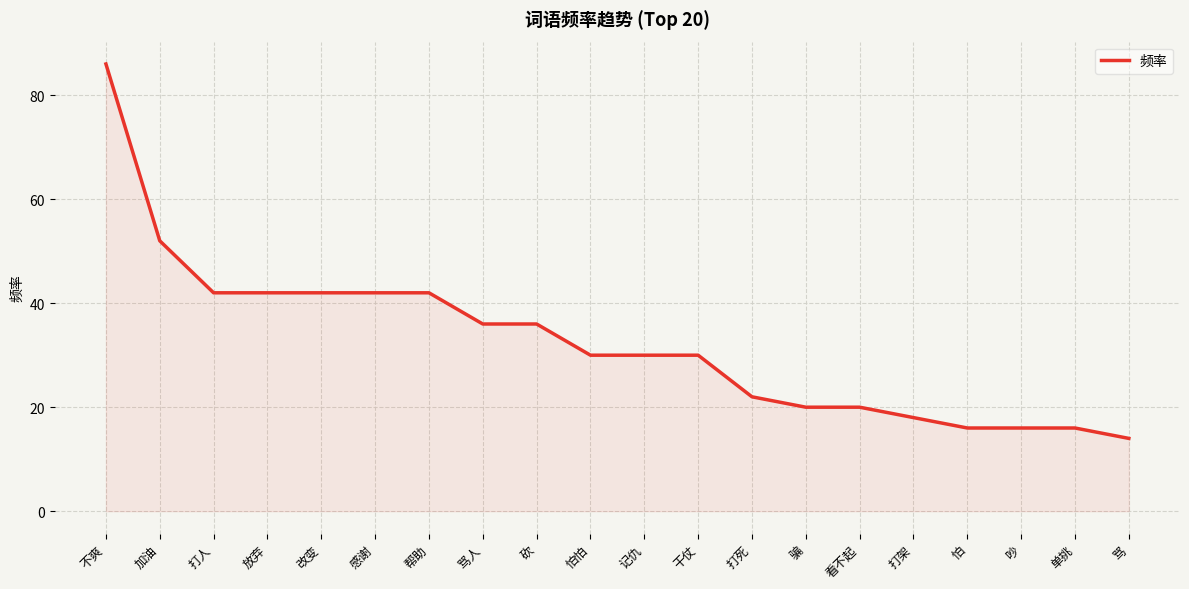

Read the value at 改变, to the nearest 10.

40